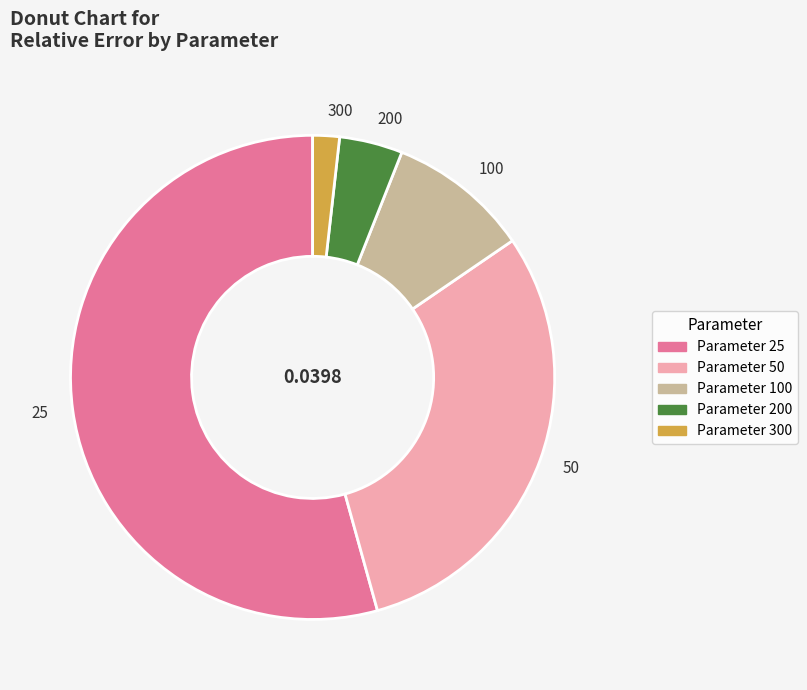

Rank the categories by value from highest to lowest.

25, 50, 100, 200, 300